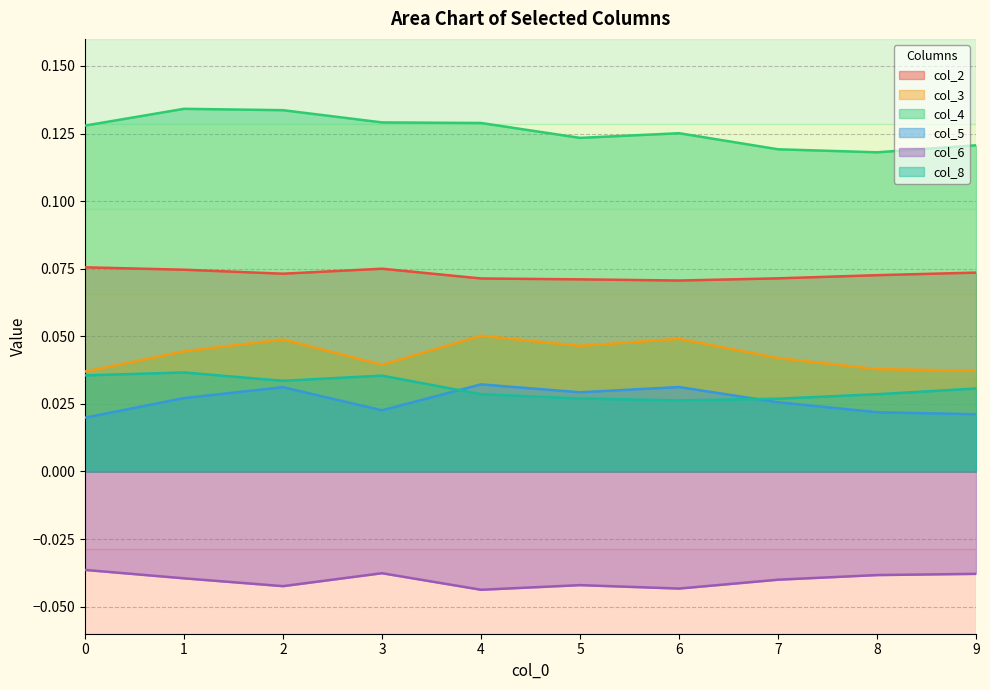

At which category does col_3 reach its first local peak?

2